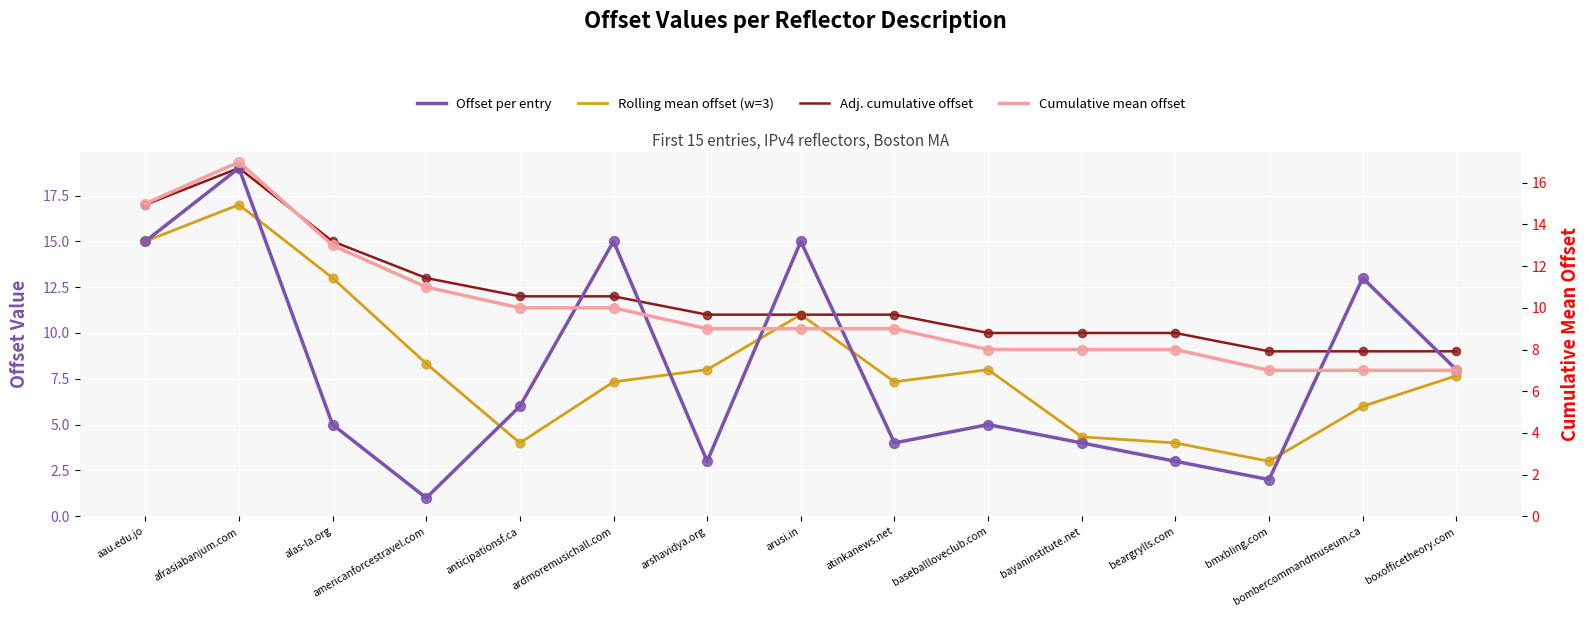

At which category is the sum across all series the highest?

afrasiabanjum.com